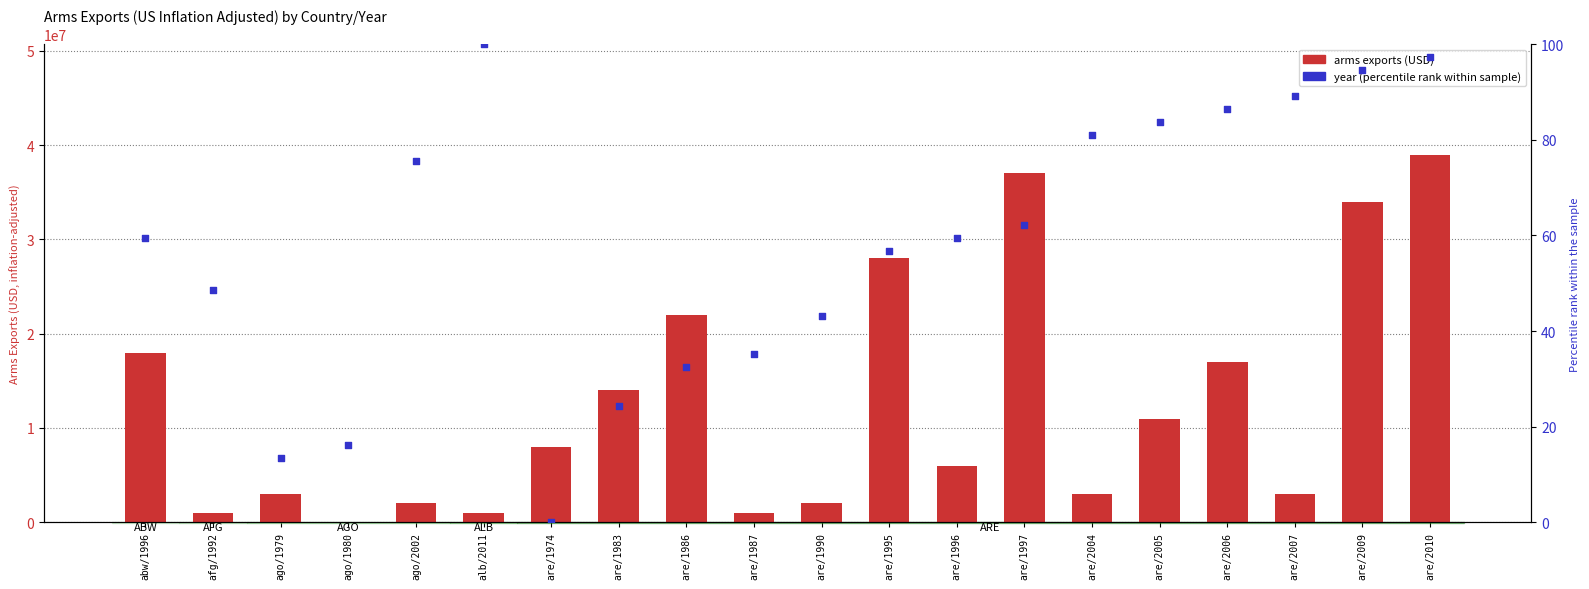

Which series reaches the maximum Y coordinate?

arms_exports_us_inflation_adjusted